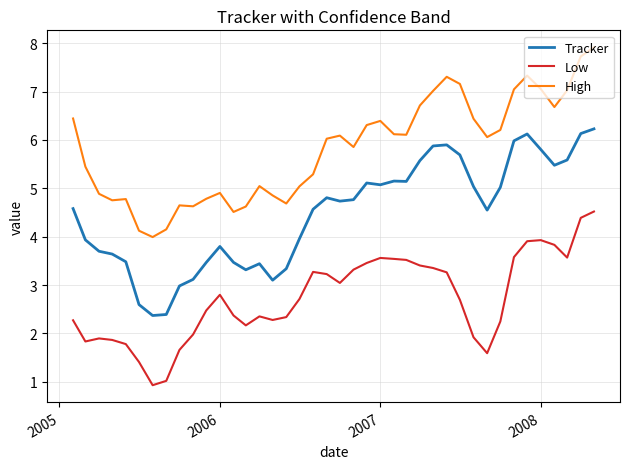

True or false: Low and Tracker cross at least once.

False